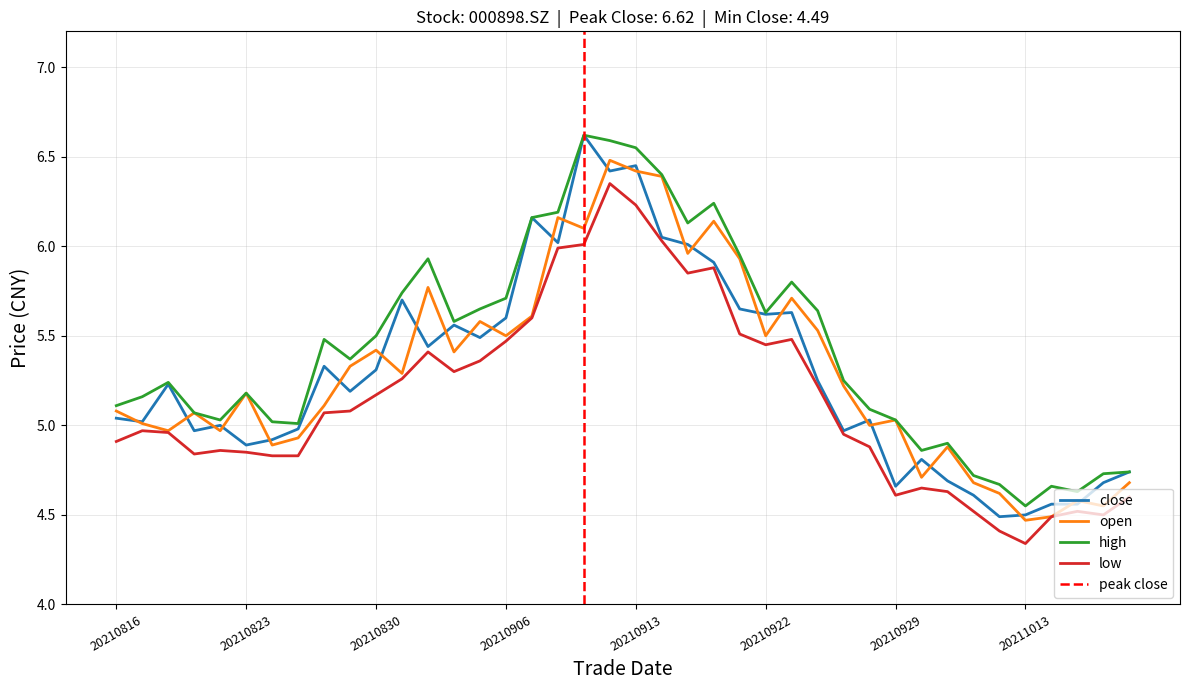

The high series shows 5.0 at 20210825. True or false?

True